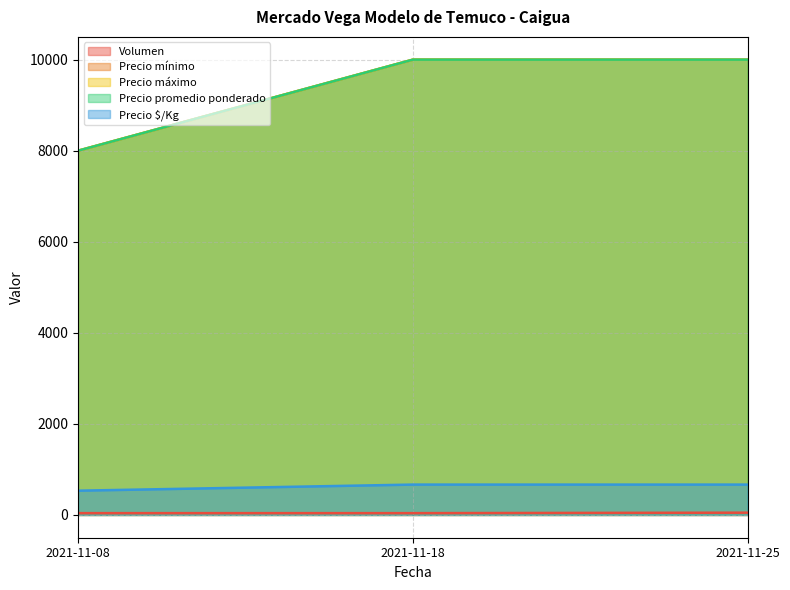

Reading left to right, transcribe all the data shown in this chart.

Volumen: 40	40	50
Precio mínimo: 8000	10000	10000
Precio máximo: 8000	10000	10000
Precio promedio ponderado: 8000	10000	10000
Precio $/Kg: 533	667	667